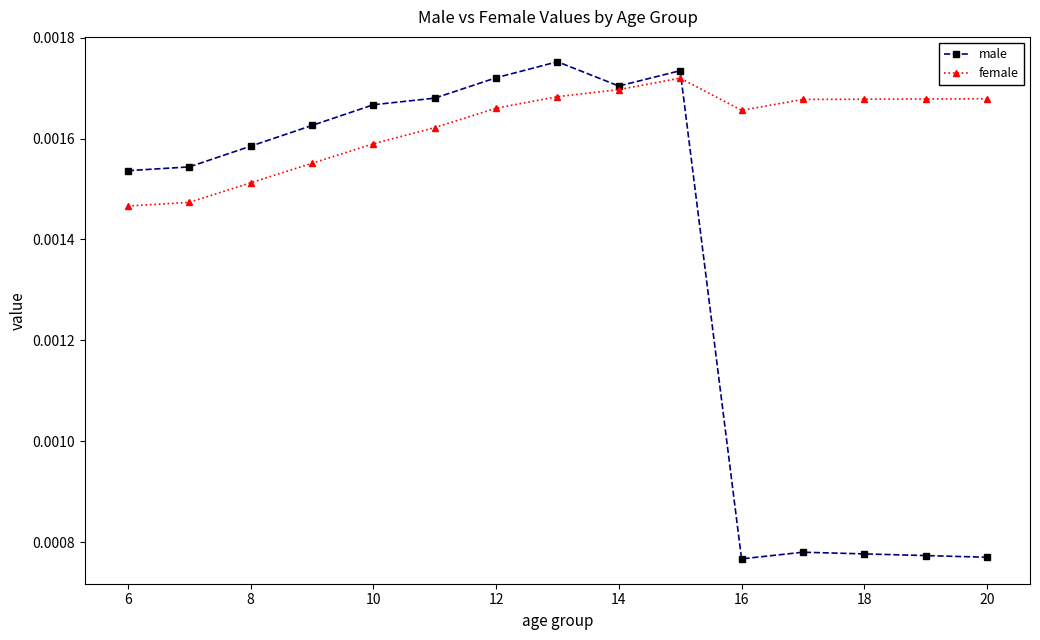

How many male values are between 0 and 1?

15